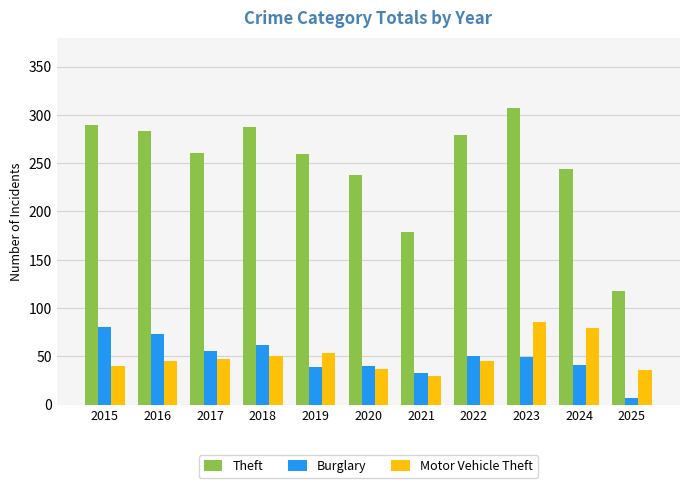

Between 2017 and 2020, which series saw the biggest shift?

Theft